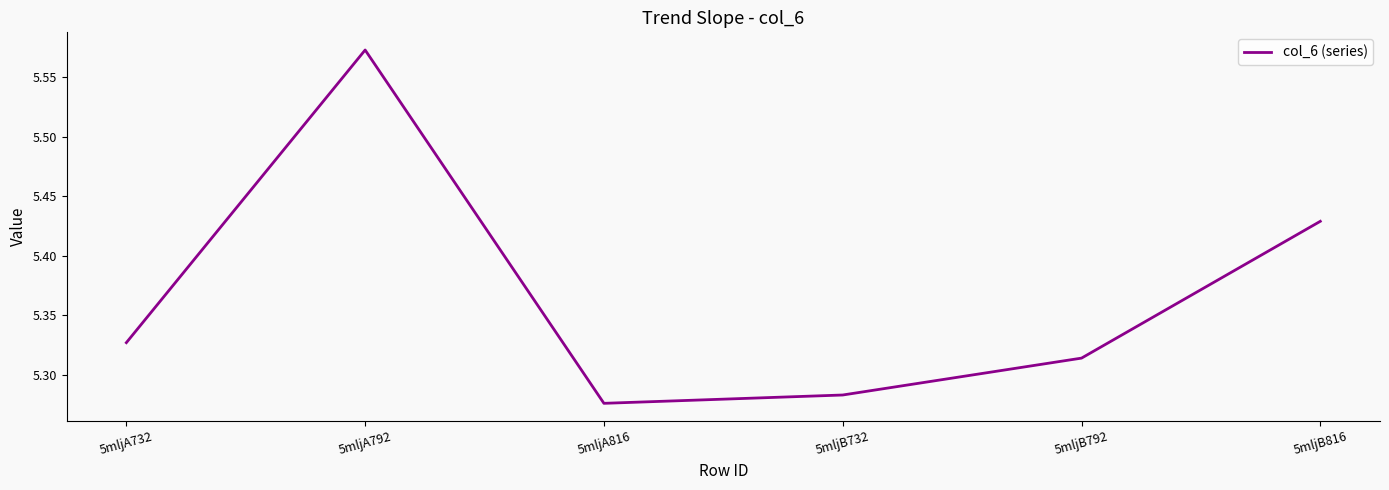

How many categories are shown in the chart?

6